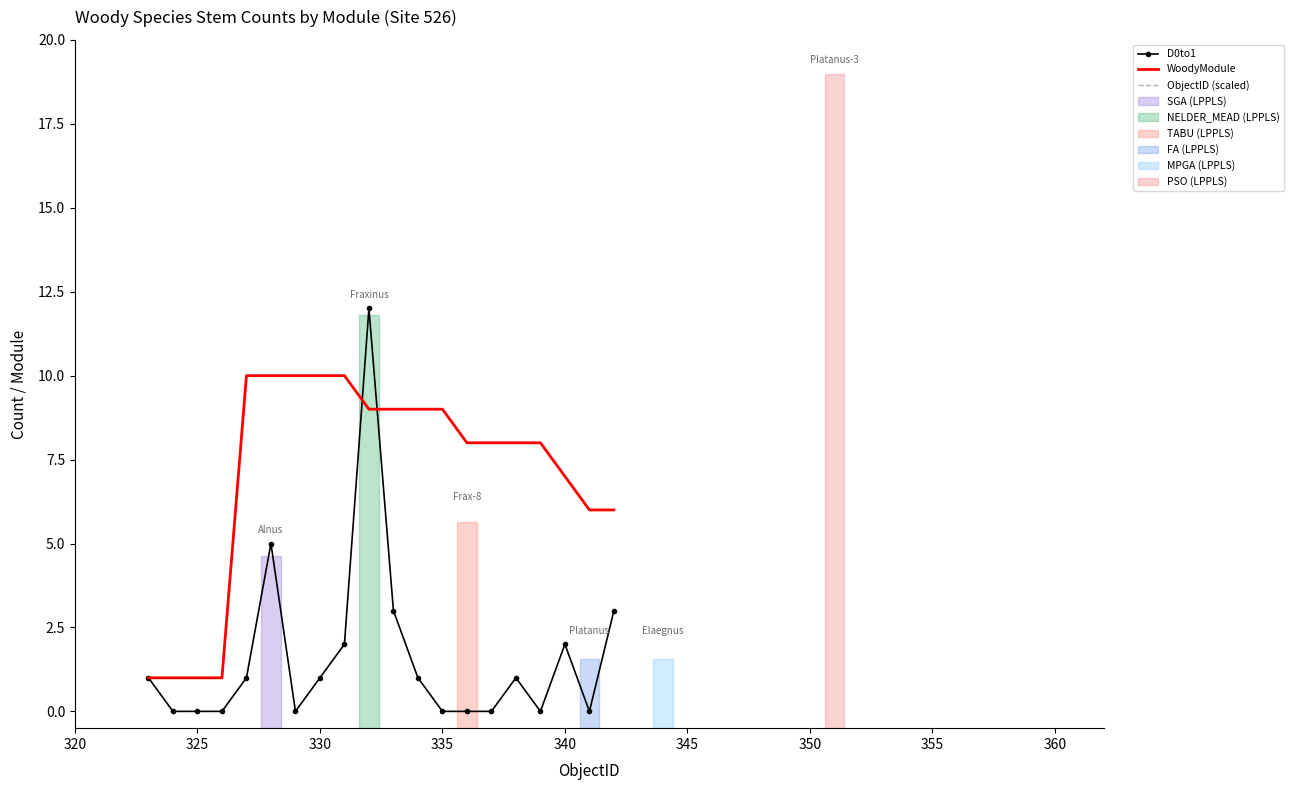

In D0to1, how many points are lower than both neighbors (excluding endpoints)?

3